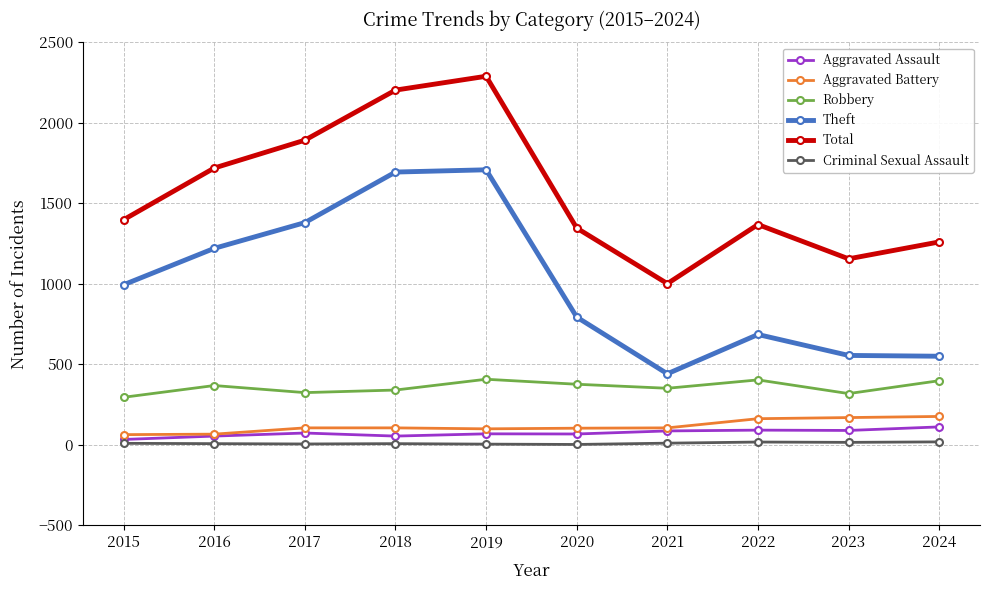

Is it true that Aggravated Assault equals 91 at 2022?

True